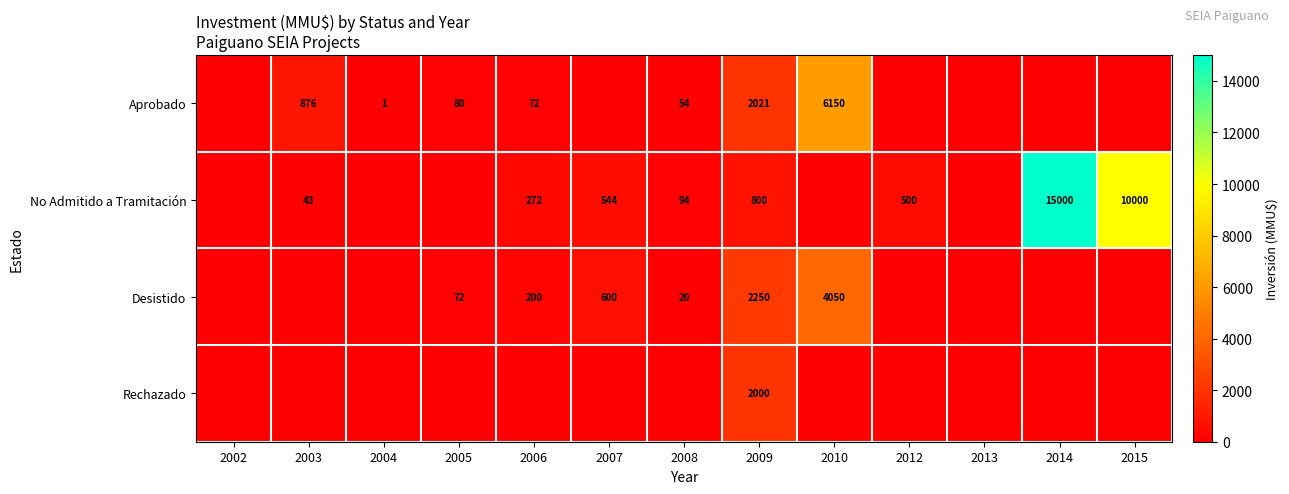

Rank the series at 2009 from lowest to highest value.

No Admitido a Tramitación, Rechazado, Aprobado, Desistido